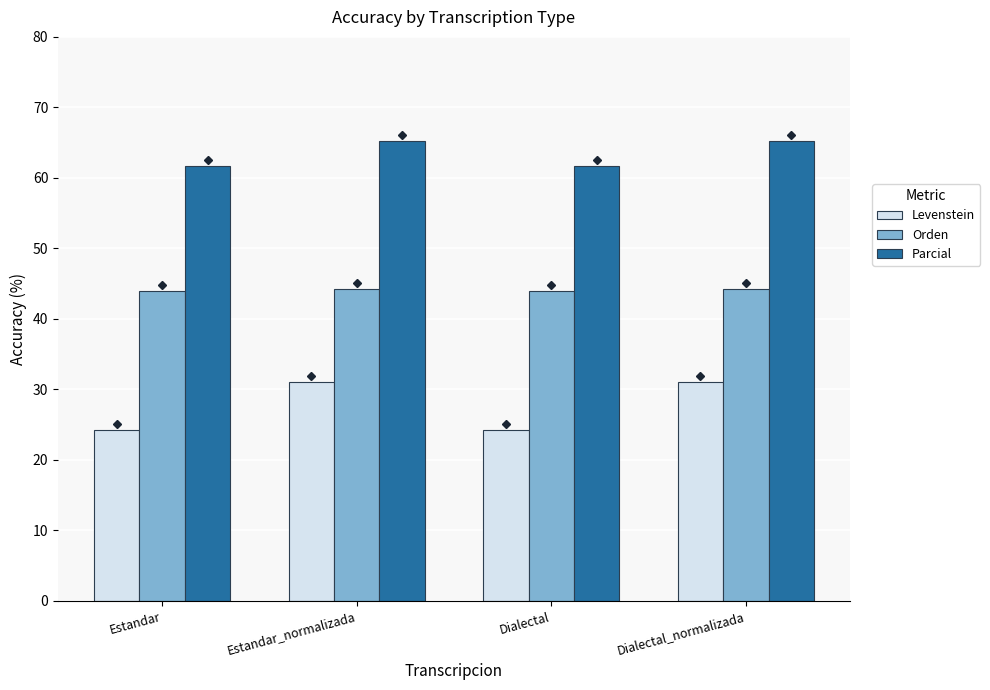

Between Dialectal and Dialectal_normalizada, which series saw the biggest shift?

Levenstein